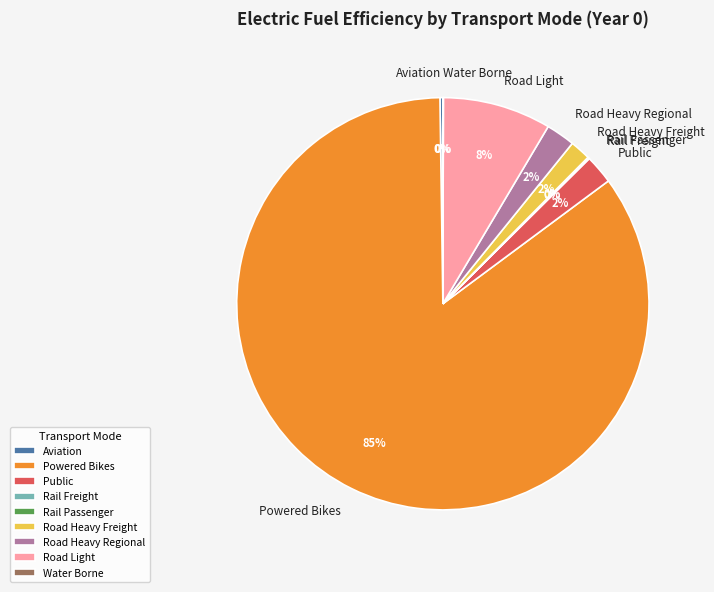

Which slice is the largest?

Powered Bikes